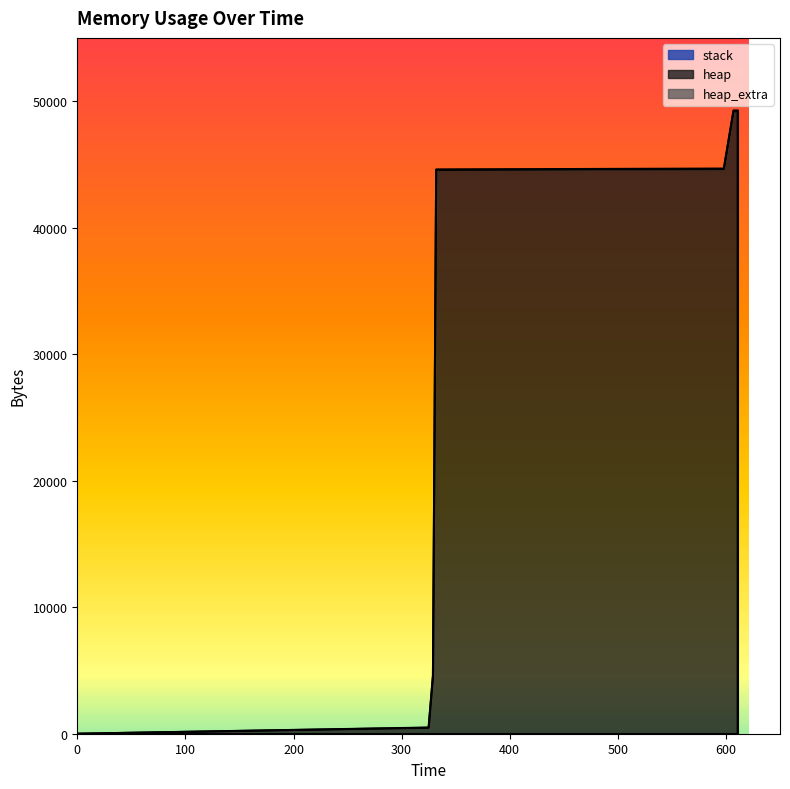

How many lines are shown in the chart?

3